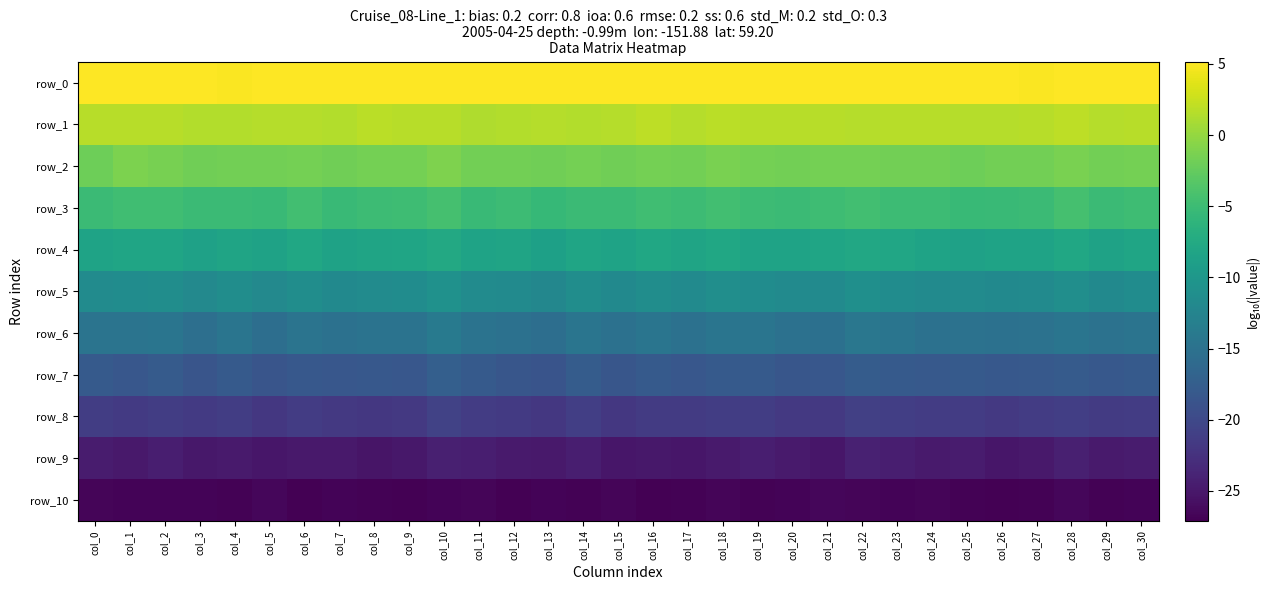

What is the difference between the maximum and minimum values in the row_1 series?

0.6